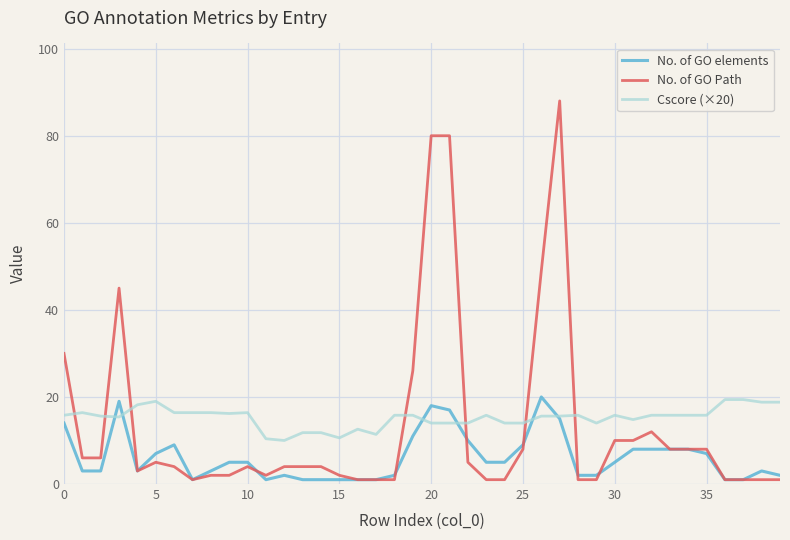

What are all the series names shown in the legend?

No. of GO elements, No. of GO Path, Cscore (×20)